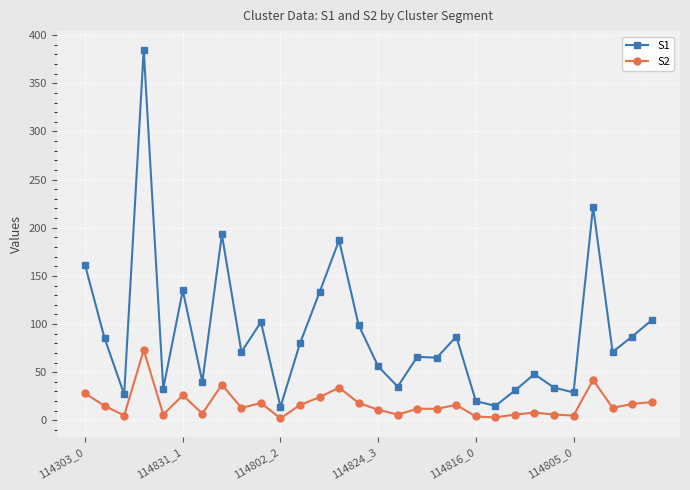

What is the greatest value displayed?

385